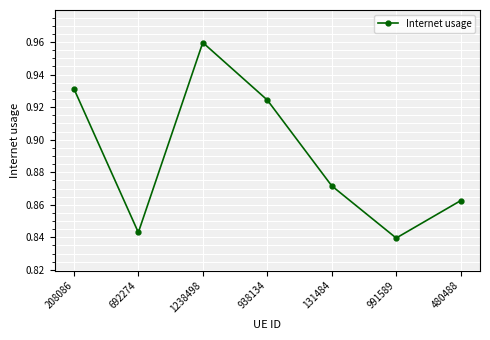

True or false: the data shows 0.3 at 692274.

False